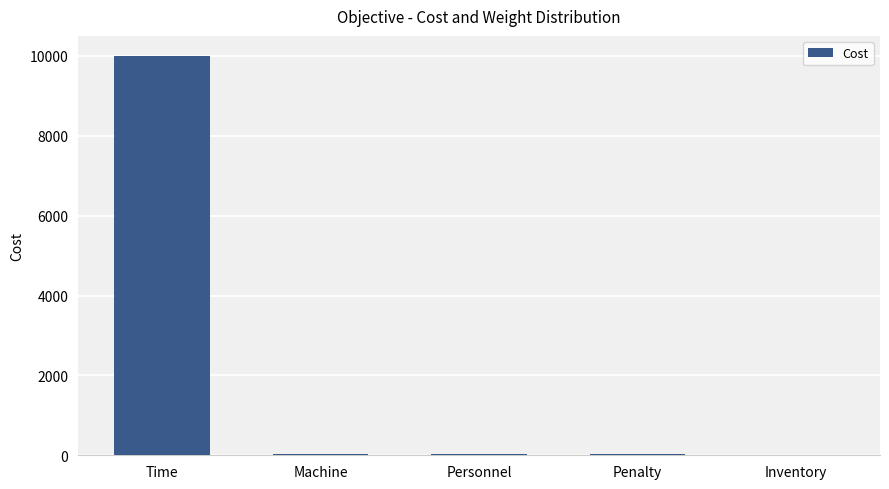

Are the bars grouped side by side (vs. stacked)?

No